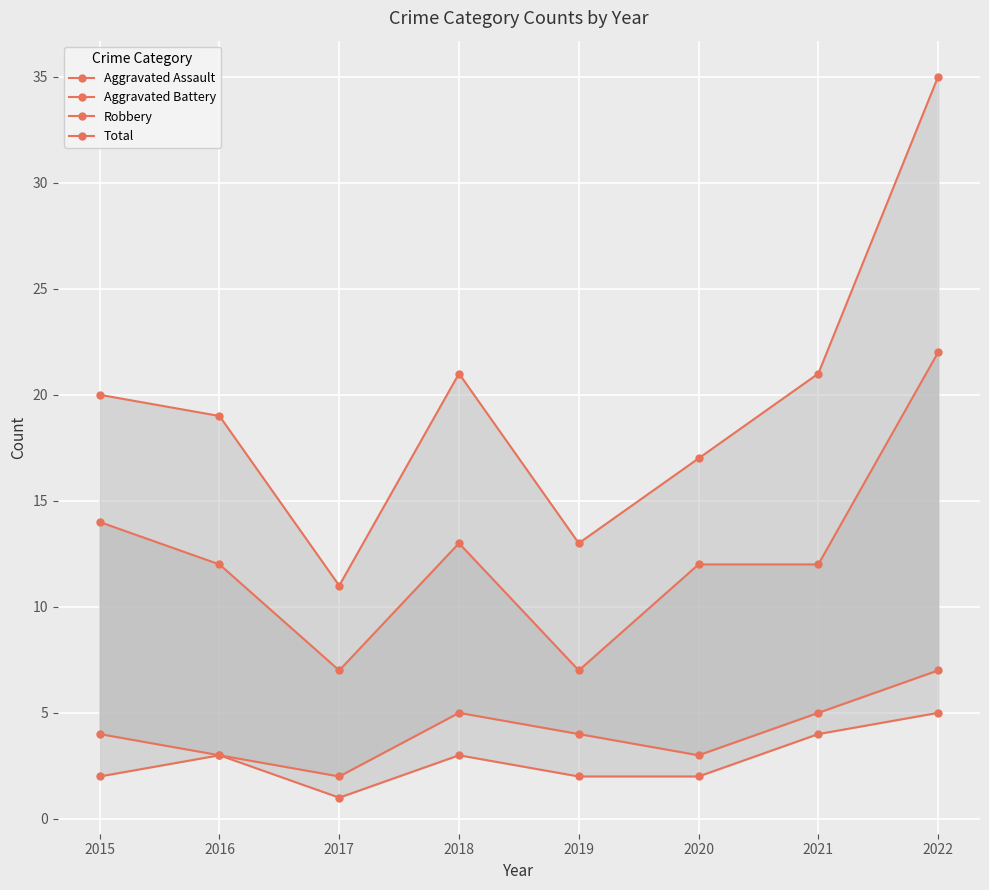

True or false: Aggravated Battery and Robbery intersect in this chart.

False